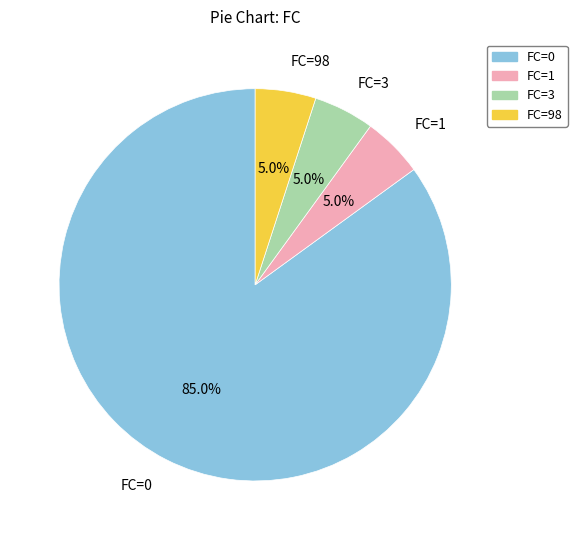

Which slice represents more than half of the pie?

FC=0